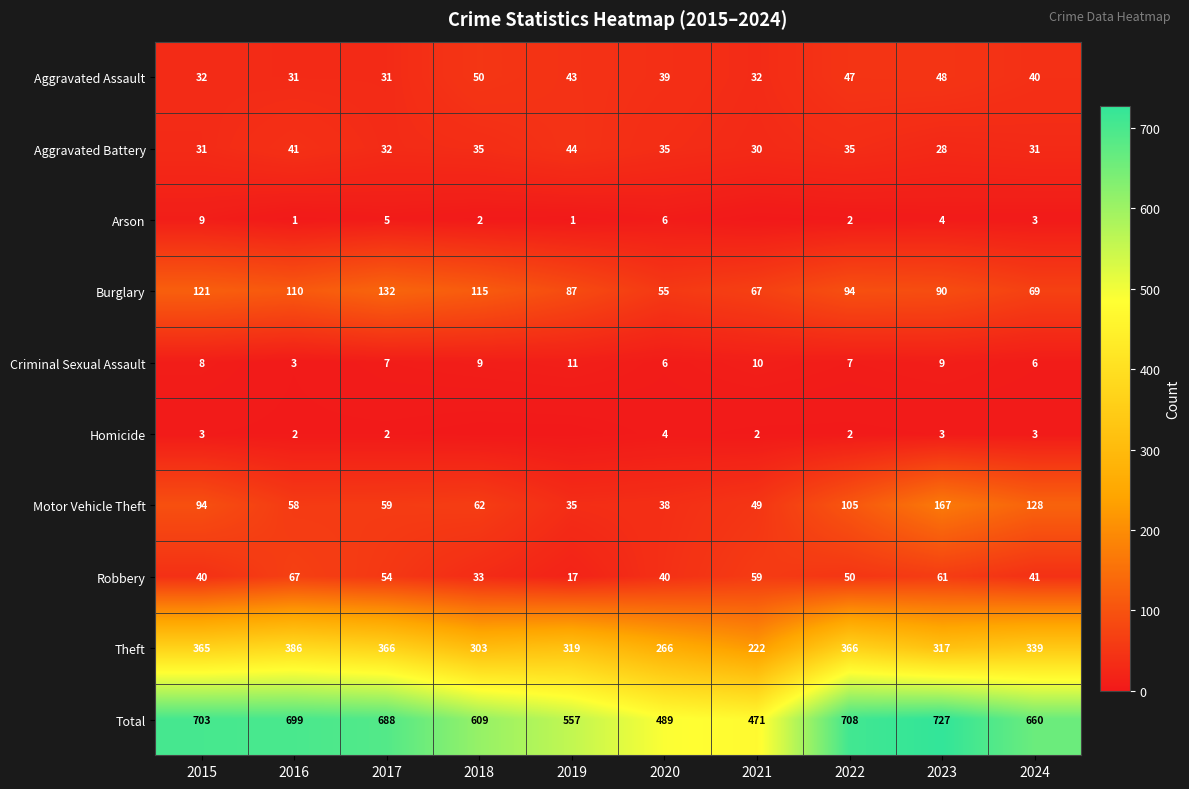

True or false: Aggravated Assault has a value of 40 at 2024.

True